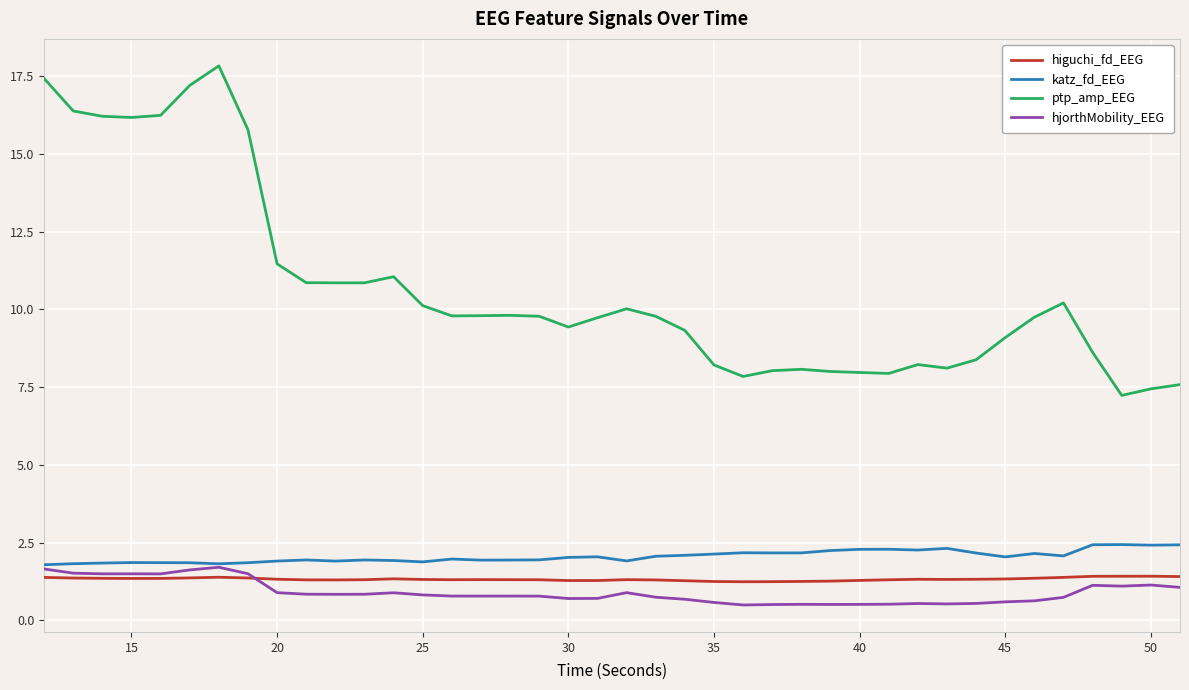

What are all the series names shown in the legend?

higuchi_fd_EEG, katz_fd_EEG, ptp_amp_EEG, hjorthMobility_EEG